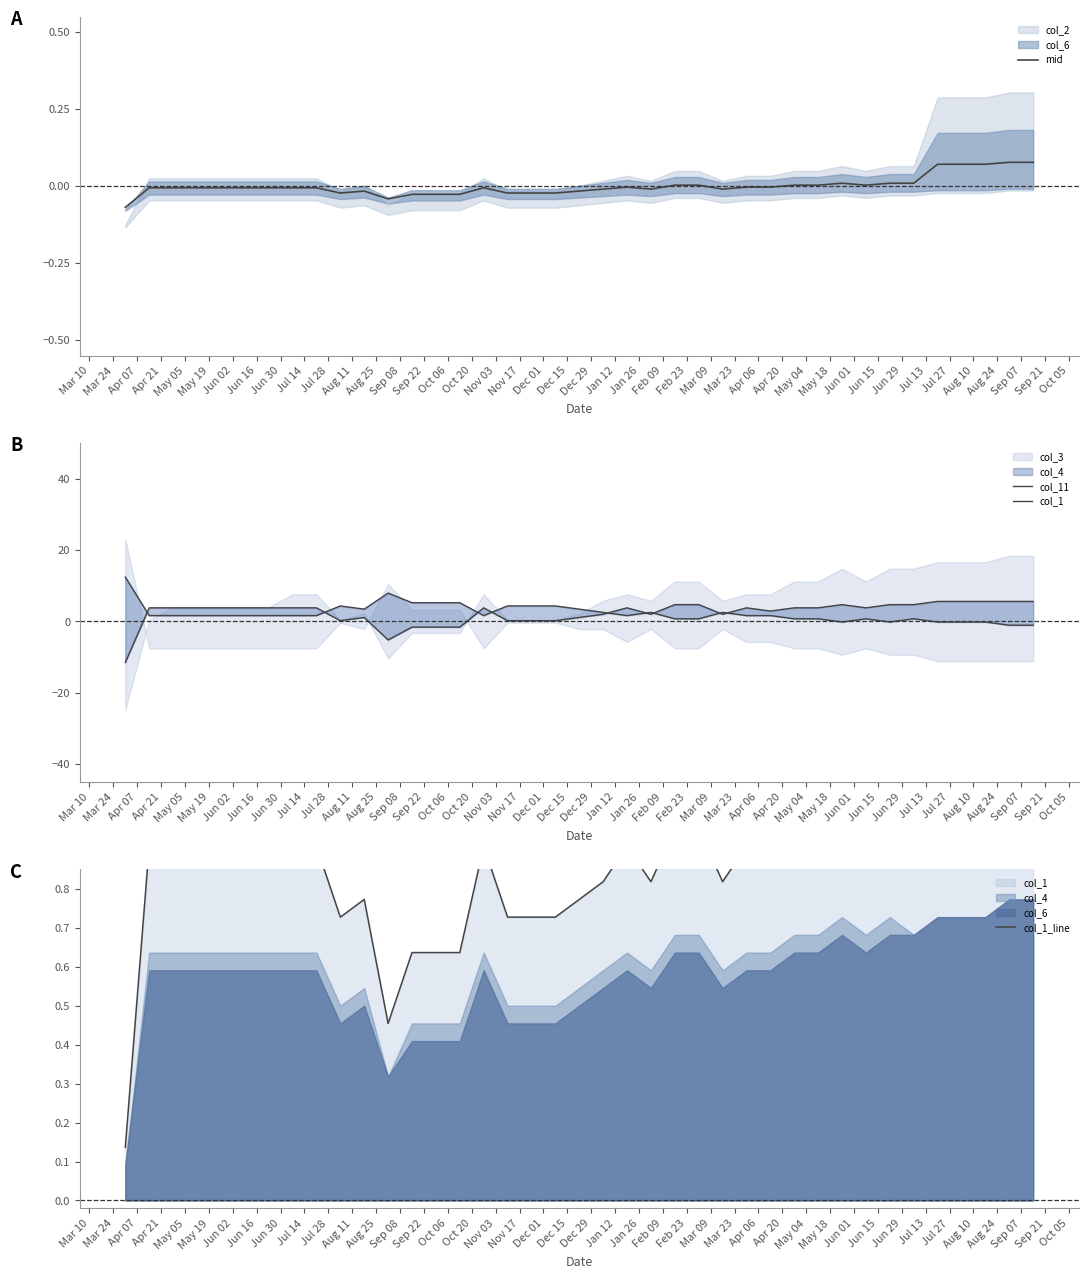

List the series in order of their peak value, lowest first.

mid, col_1_line, col_11, col_1